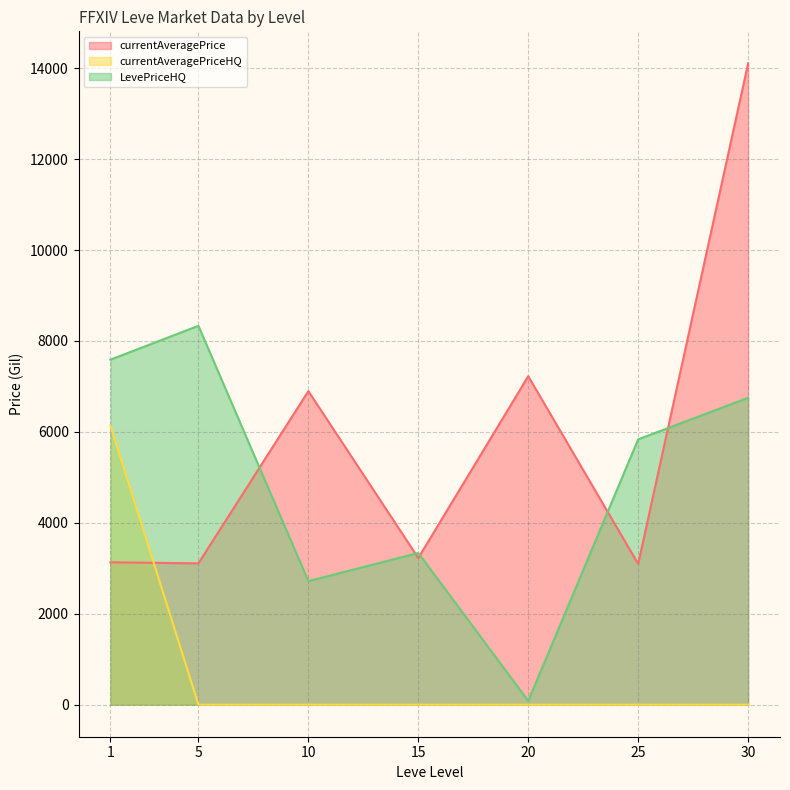

What is the sum of the currentAveragePrice (line) values at 1 and 25?

6227.2